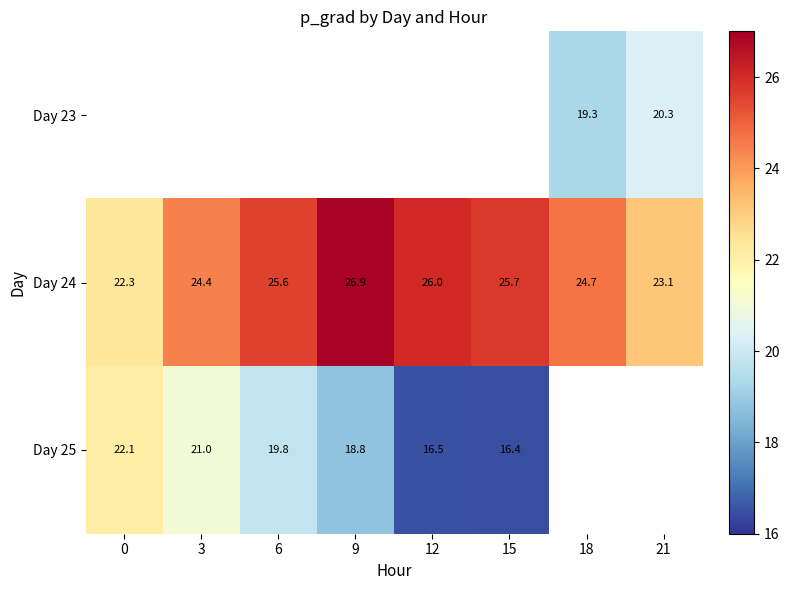

What is the sum of the Day 25 values at 9 and 12?

35.3